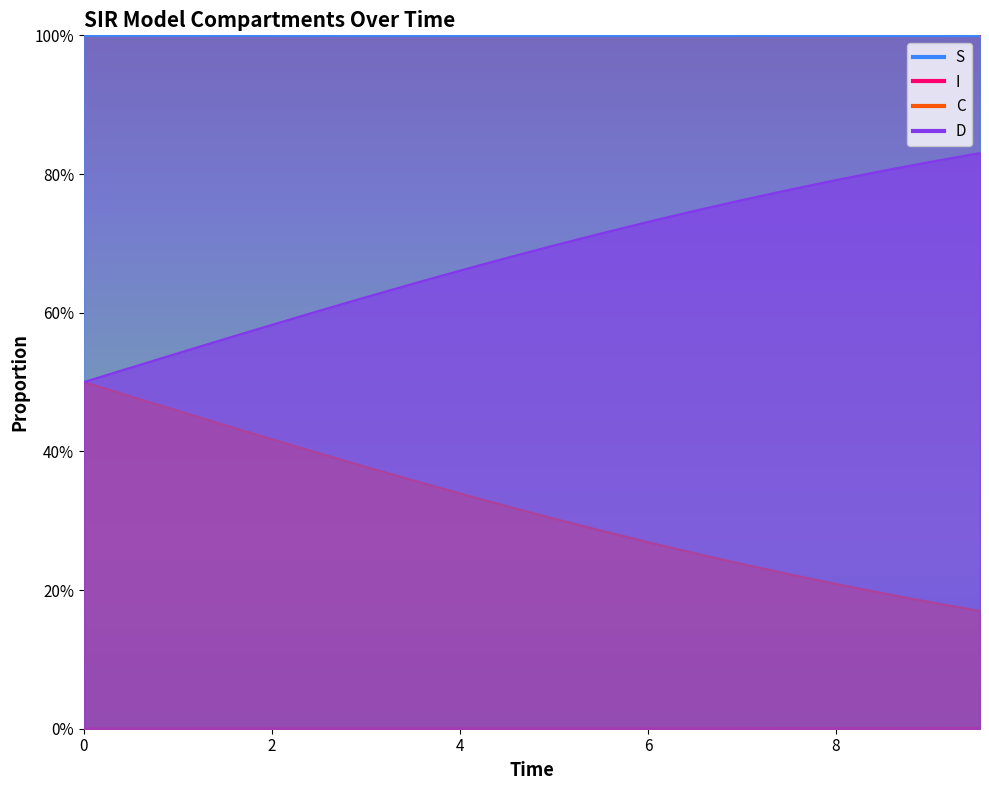

True or false: I has a value of 0.0 at 6.020066889632107.

True